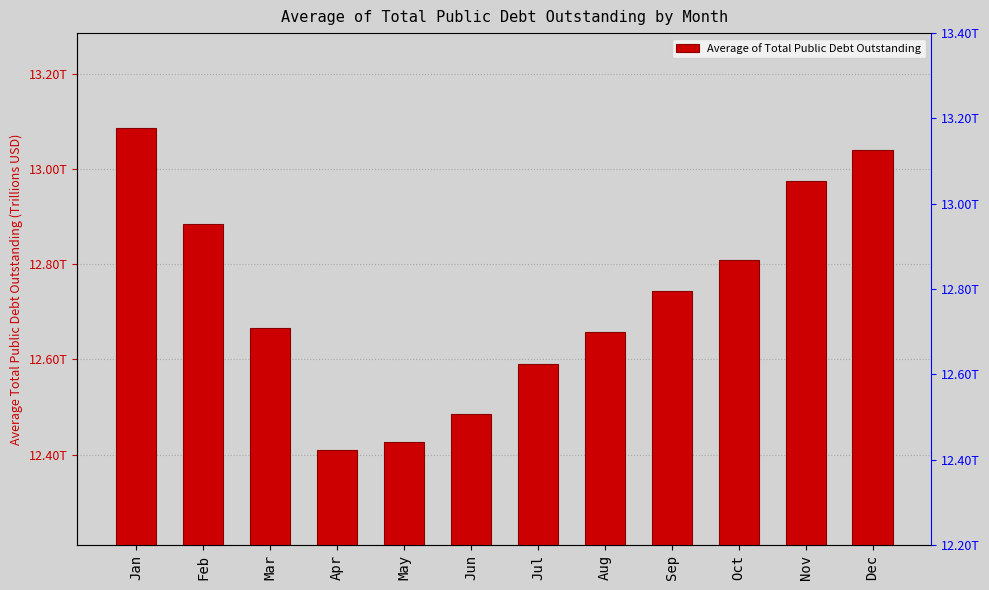

True or false: the data shows 6.4 at May.

False